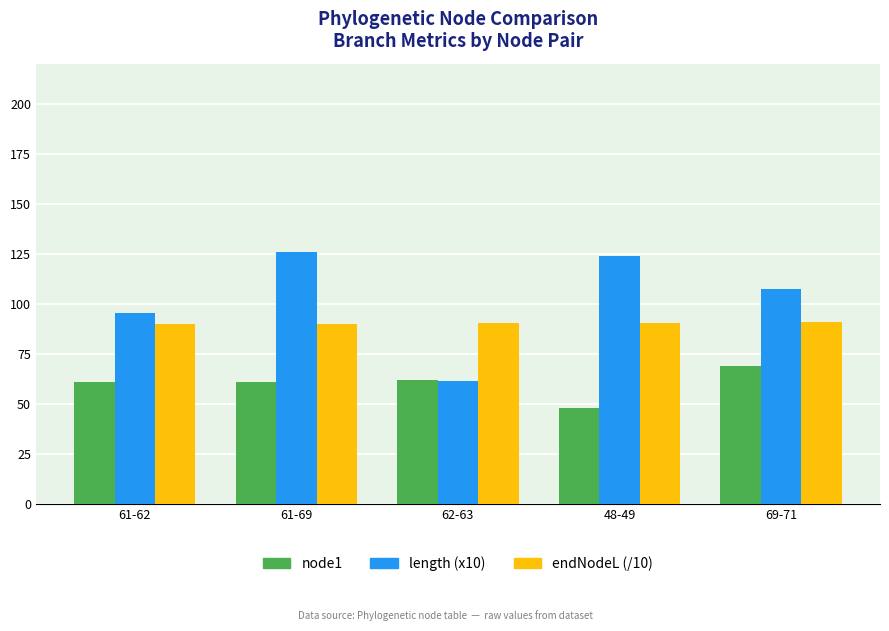

At which category does the chart reach its minimum across all series?

48-49